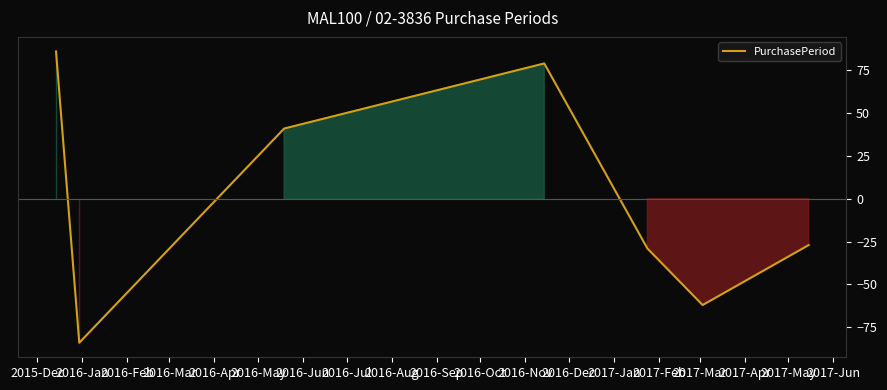

What is the difference between the maximum and minimum values?

170